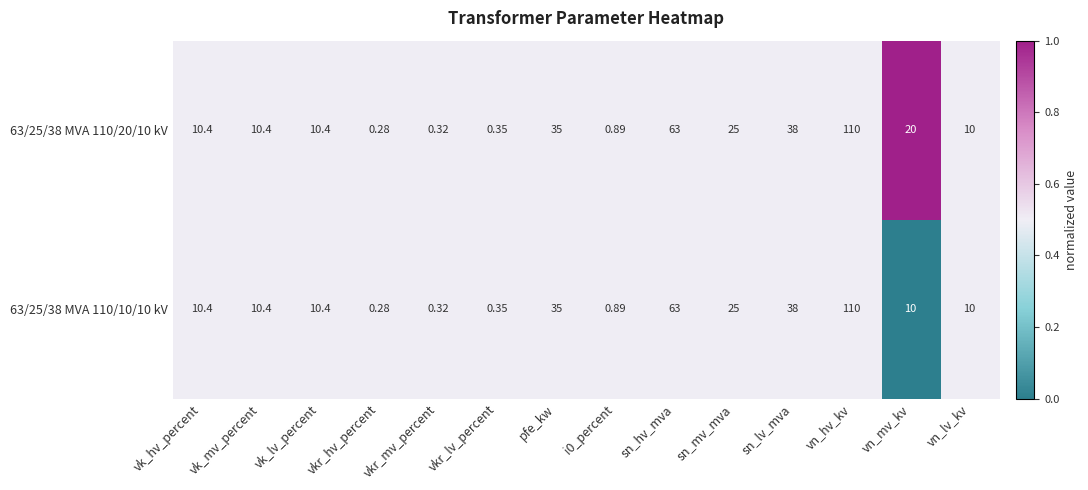

At which label is 63/25/38 MVA 110/10/10 kV closest to 55?

sn_hv_mva